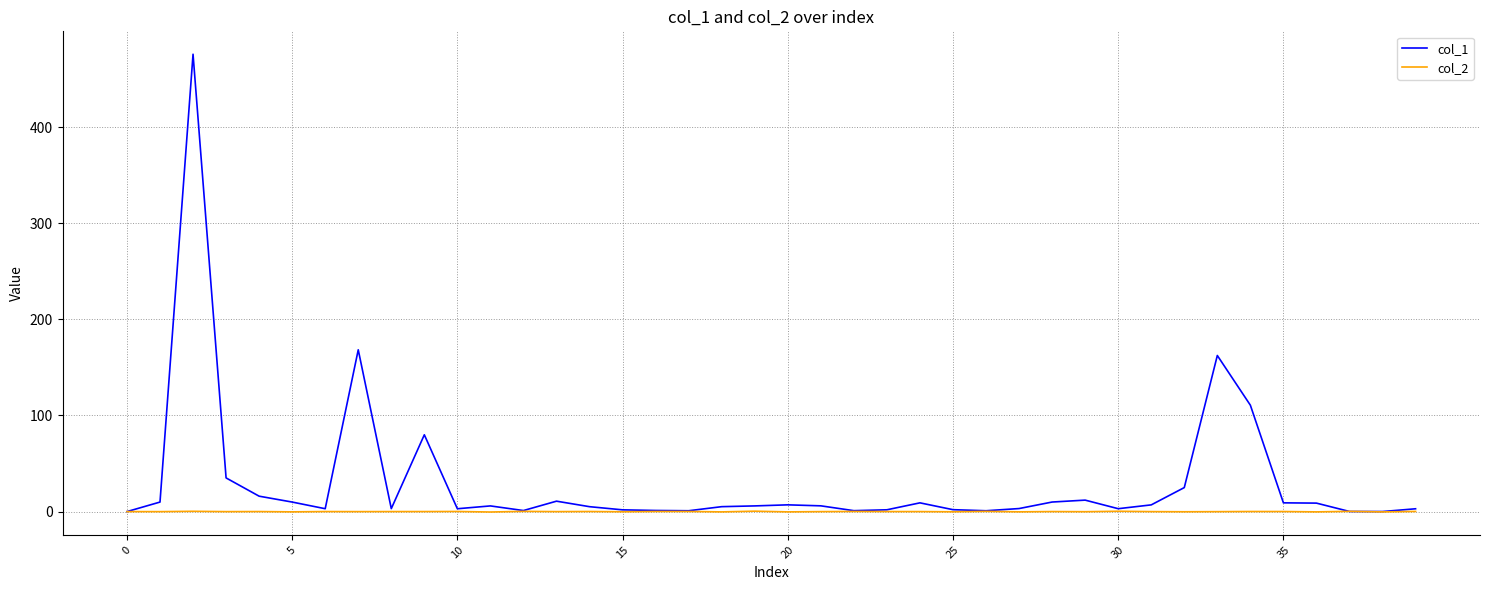

What is the minimum value shown in the chart?

-0.4